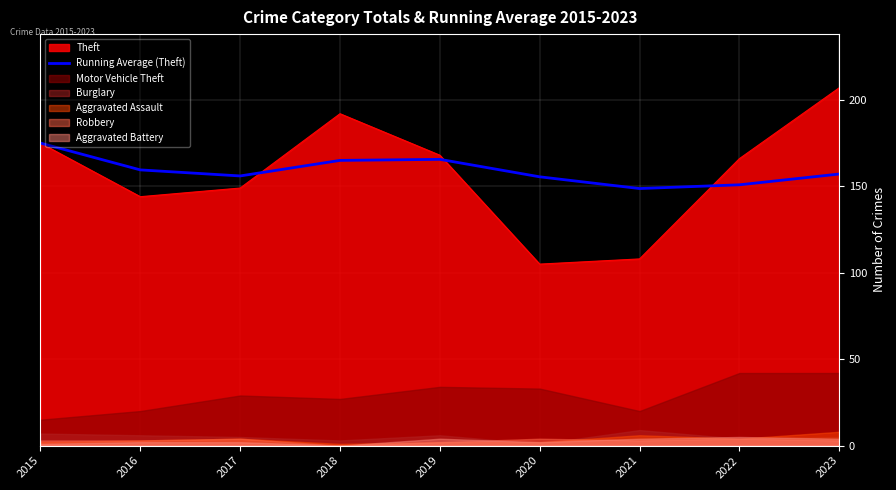

What is the value of the 6th point from the left?

155.5